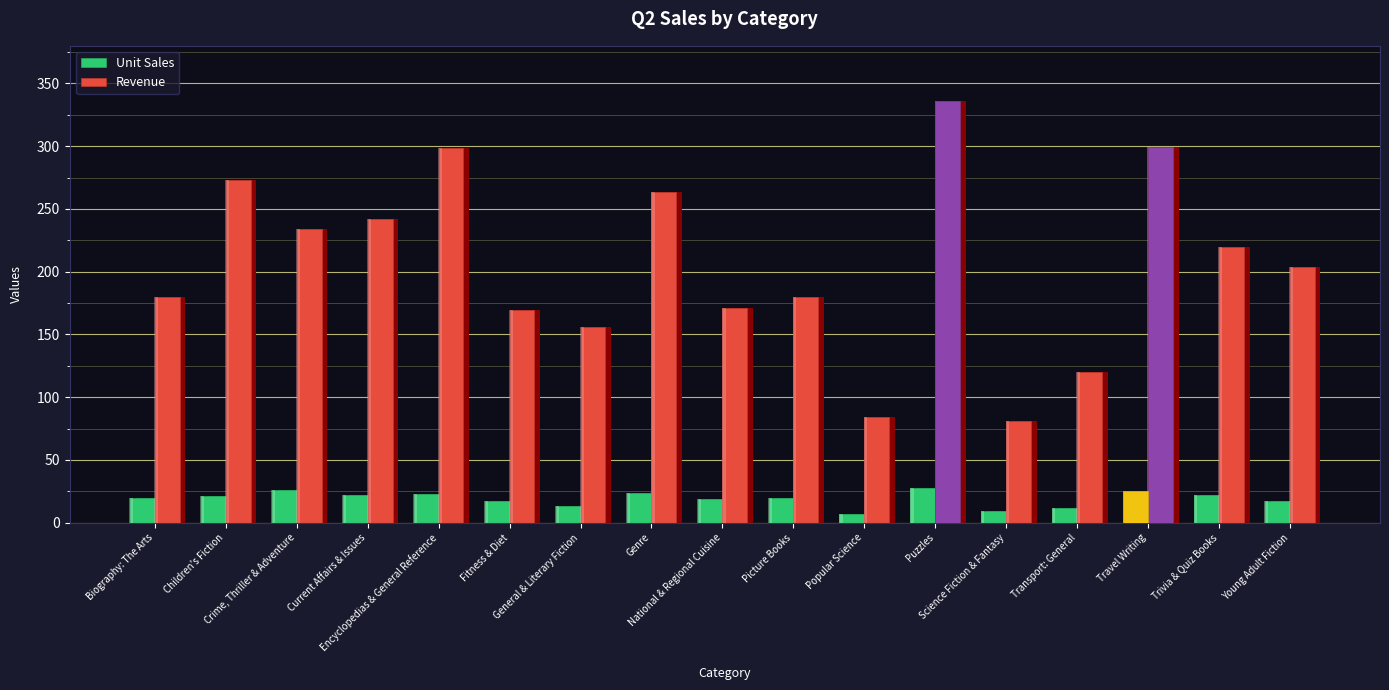

What is the approximate value of Unit Sales at Puzzles?

28.0